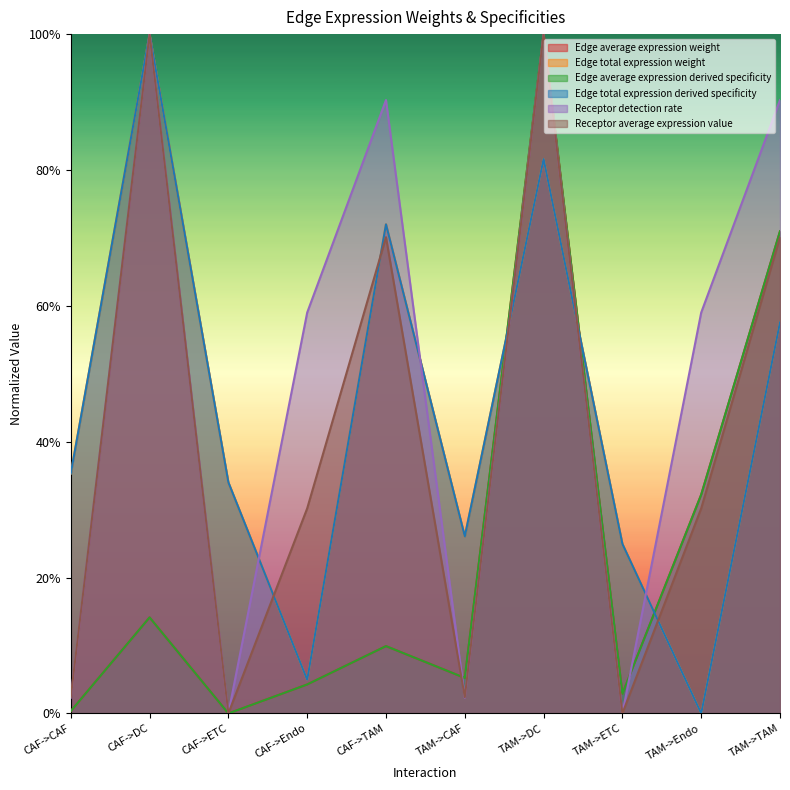

How many lines are shown in the chart?

6